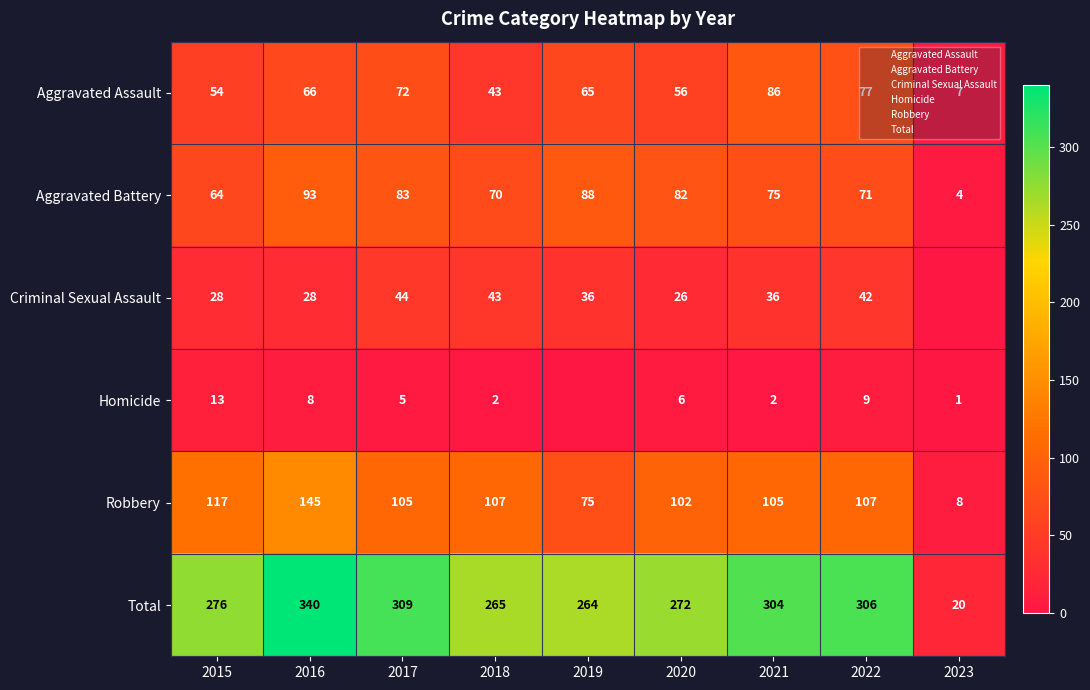

Where does the Robbery series first go above 105?

2015